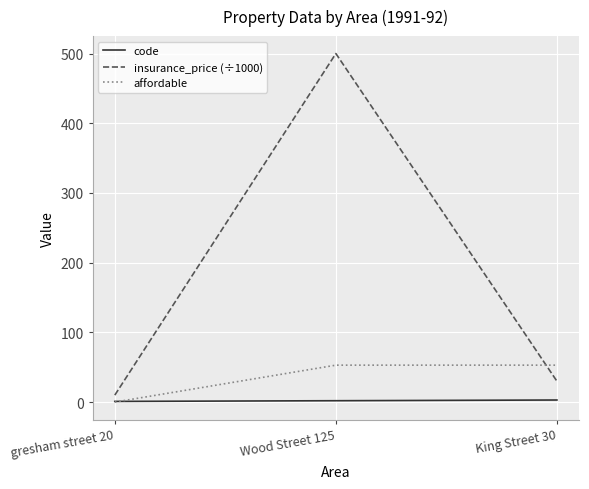

At which category does the chart reach its peak across all series?

Wood Street 125